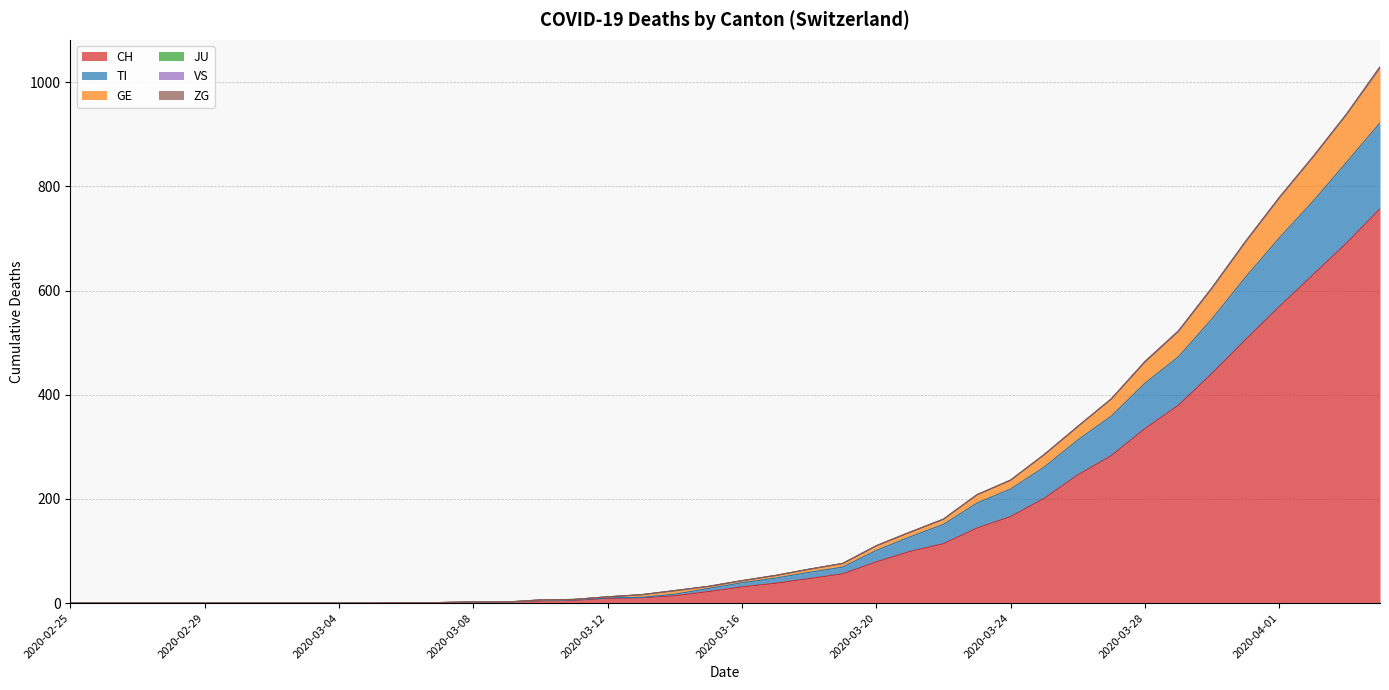

At which label does CH first exceed 31?

2020-03-17